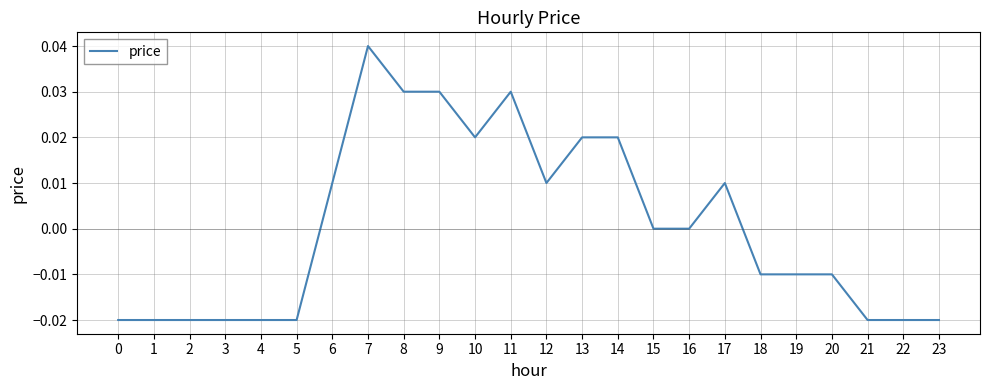

What is the difference between the maximum and second lowest values?

0.1